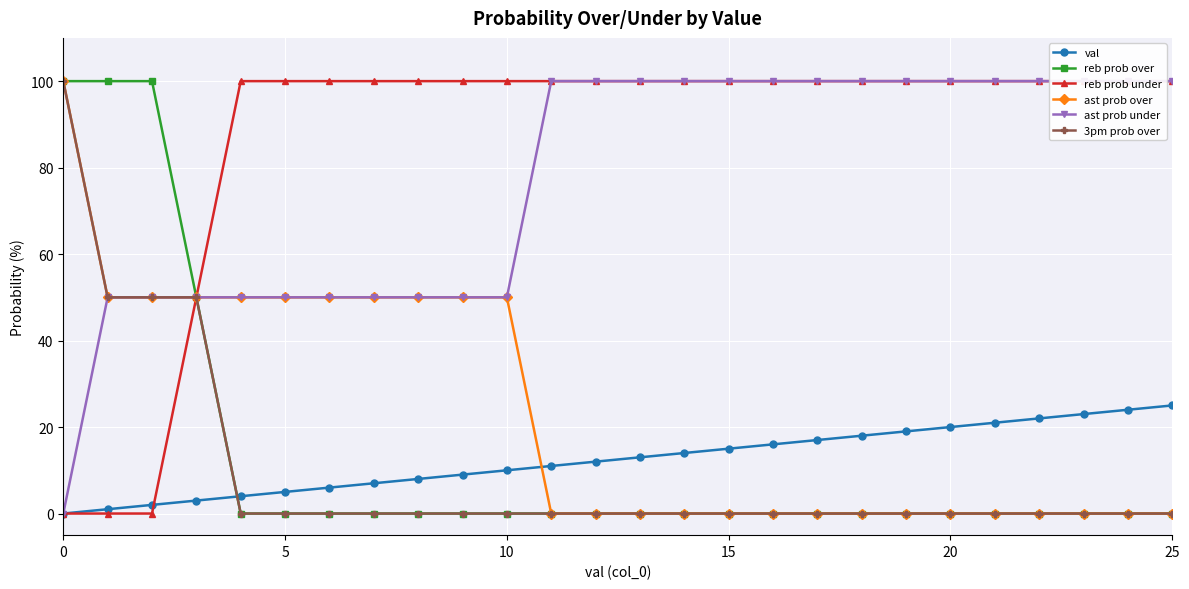

Reading left to right, transcribe all the data shown in this chart.

val: 0	1	2	3	4	5	6	7	8	9	10	11	12	13	14	15	16	17	18	19	20	21	22	23	24	25
reb prob over: 100	100	100	50	0	0	0	0	0	0	0	0	0	0	0	0	0	0	0	0	0	0	0	0	0	0
reb prob under: 0	0	0	50	100	100	100	100	100	100	100	100	100	100	100	100	100	100	100	100	100	100	100	100	100	100
ast prob over: 100	50	50	50	50	50	50	50	50	50	50	0	0	0	0	0	0	0	0	0	0	0	0	0	0	0
ast prob under: 0	50	50	50	50	50	50	50	50	50	50	100	100	100	100	100	100	100	100	100	100	100	100	100	100	100
3pm prob over: 100	50	50	50	0	0	0	0	0	0	0	0	0	0	0	0	0	0	0	0	0	0	0	0	0	0